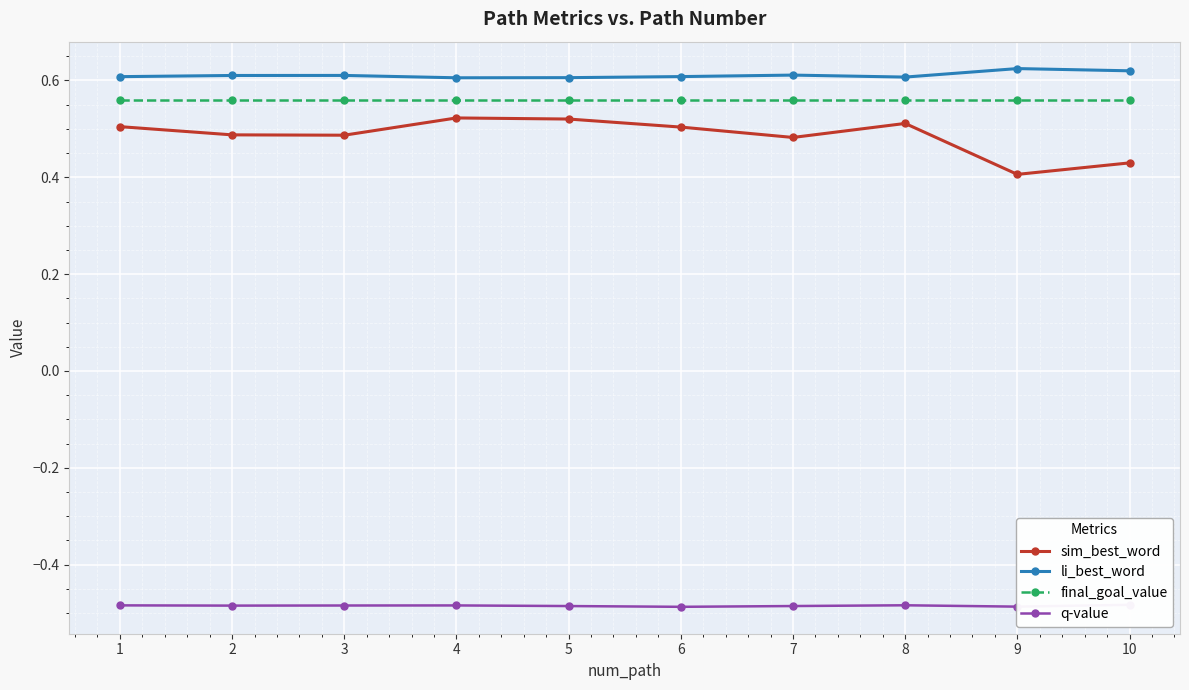

Read the sim_best_word value at 1.

0.5